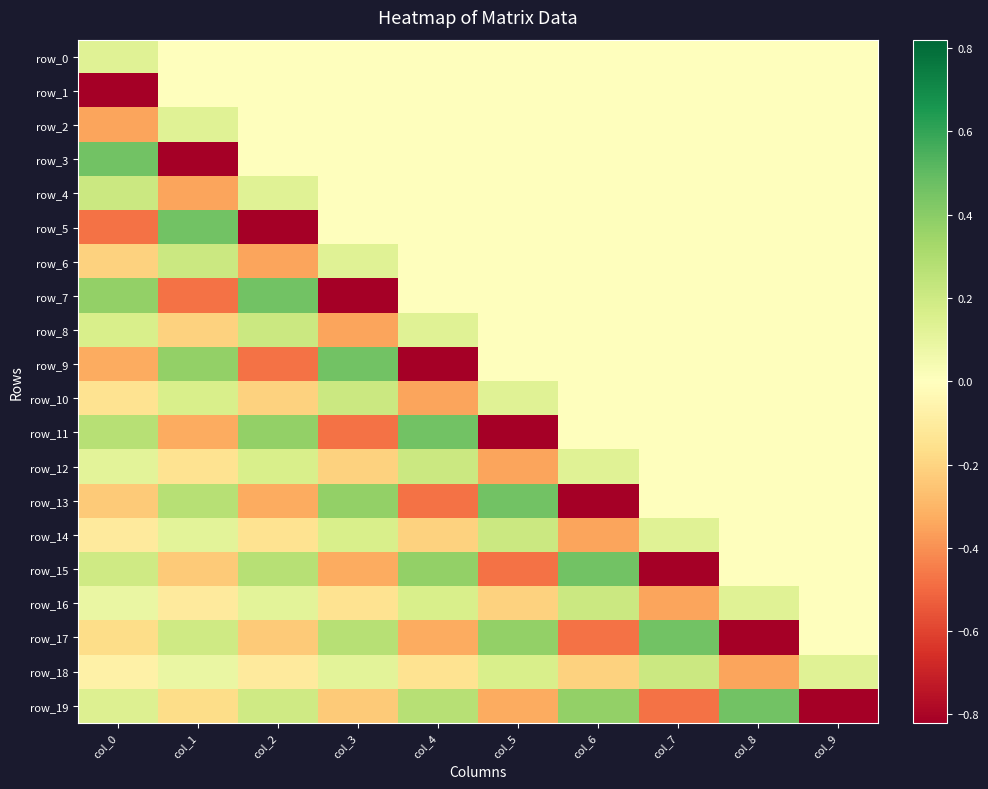

Rank the series at col_7 from lowest to highest value.

row_15, row_19, row_16, row_0, row_1, row_2, row_3, row_4, row_5, row_6, row_7, row_8, row_9, row_10, row_11, row_12, row_13, row_14, row_18, row_17